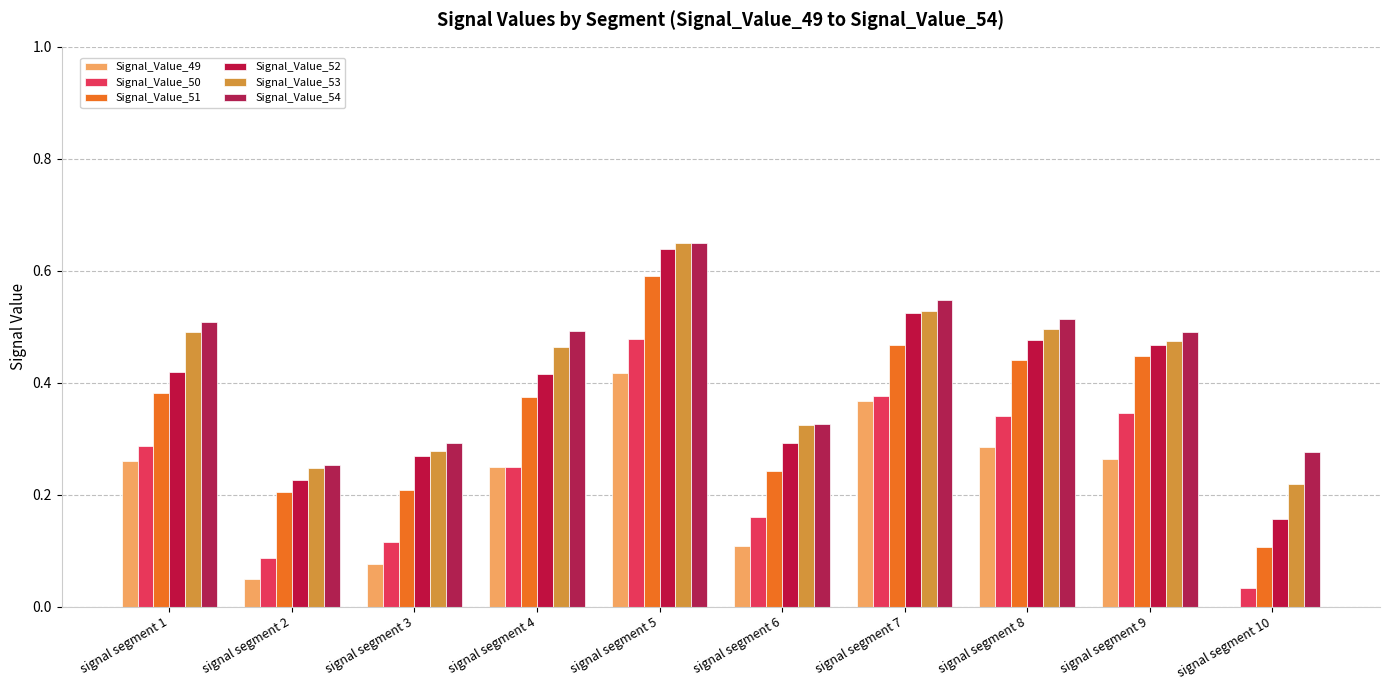

Are the bars horizontal?

No